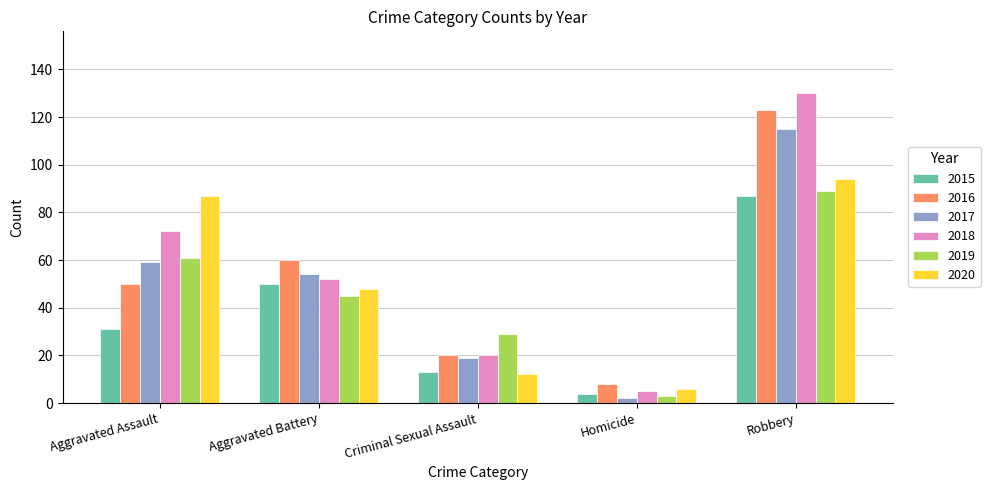

True or false: 2017 has a value of 2 at Homicide.

True